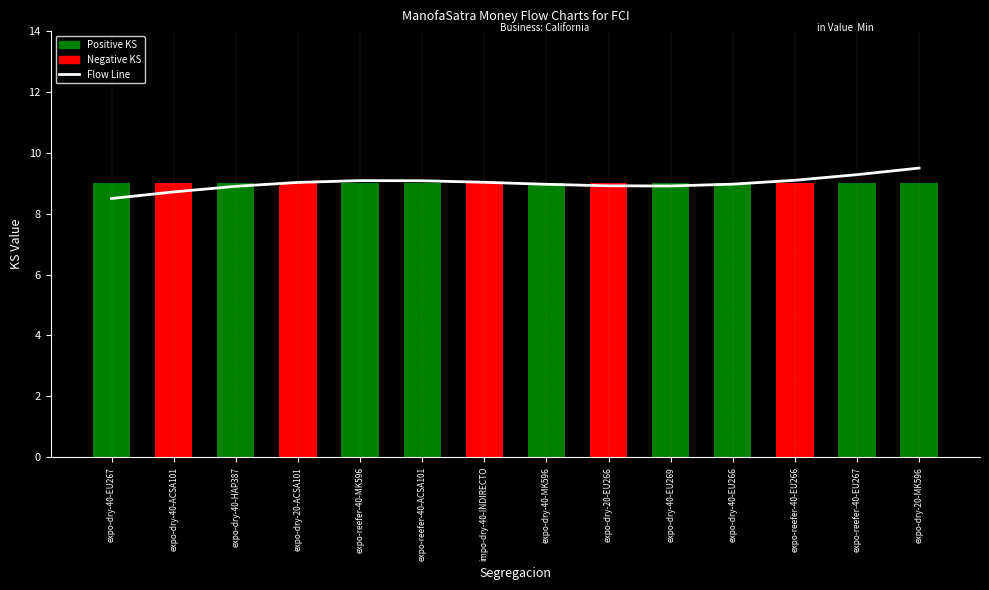

Reading right to left, transcribe all the data shown in this chart.

Flow Line: 9.5	9.3	9.1	9.0	8.9	8.9	9.0	9.0	9.1	9.1	9.0	8.9	8.7	8.5
KS: 9.0	9.0	9.0	9.0	9.0	9.0	9.0	9.0	9.0	9.0	9.0	9.0	9.0	9.0